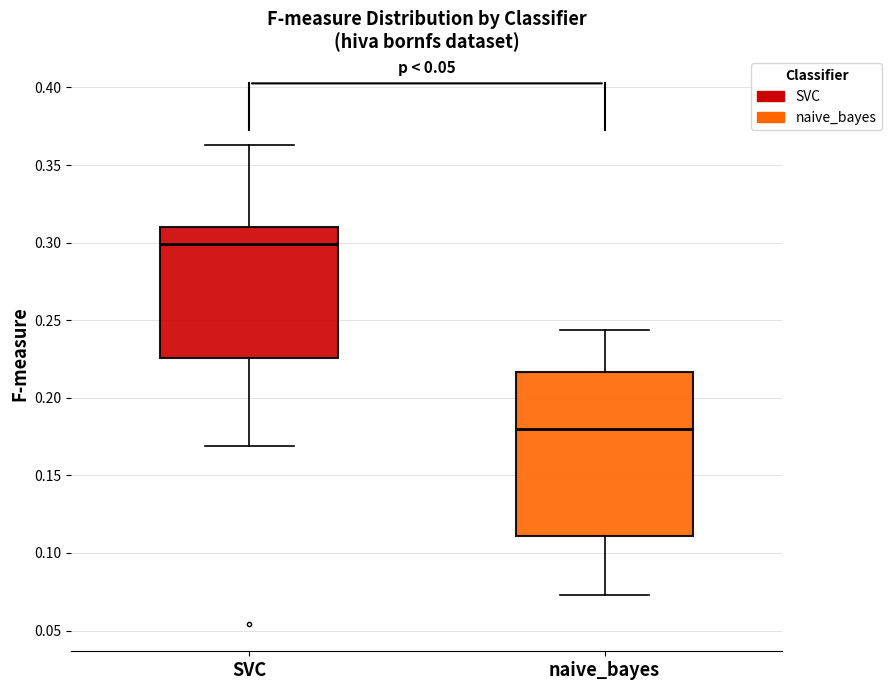

Comparing the boxes themselves (not the whiskers), which one is the tallest?

naive_bayes